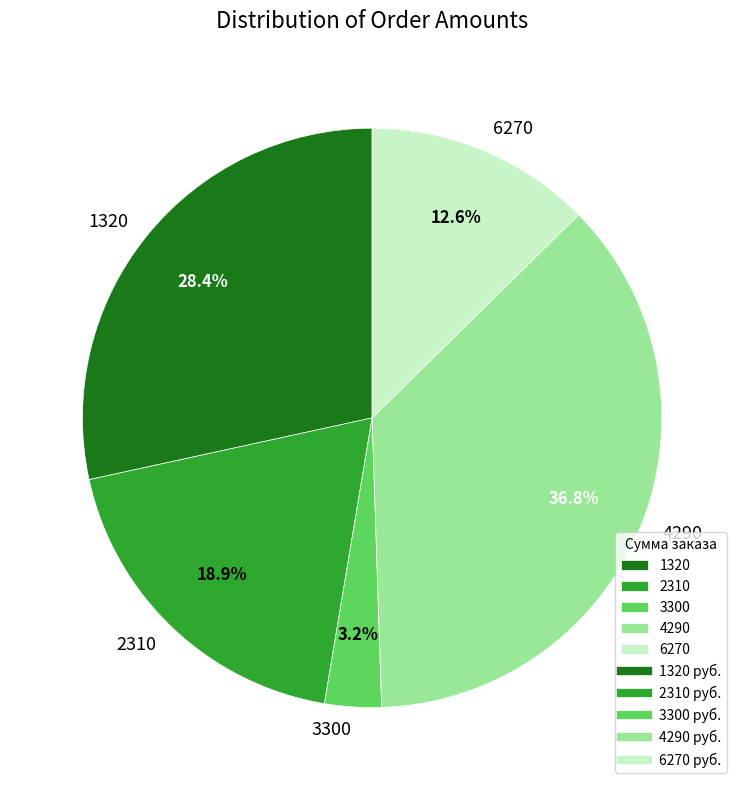

To the nearest percent, what is the difference between the largest and smallest slice percentages?

34%